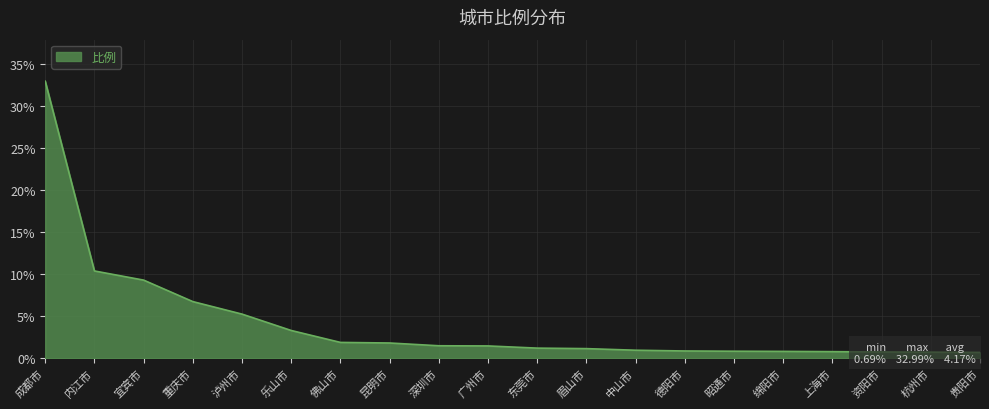

What is the greatest value displayed?

33.0